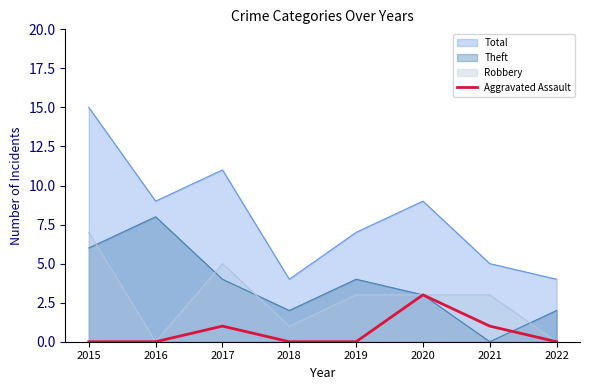

The value of Theft at 2020 is 5. True or false?

False